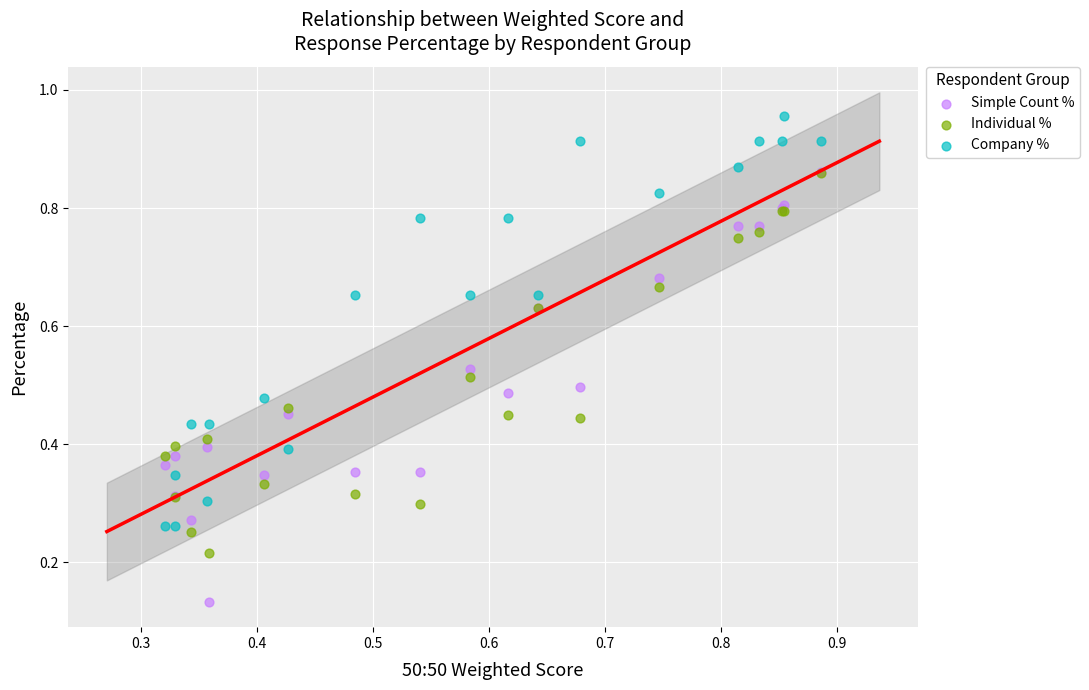

Which series contains the highest Y value?

Company %